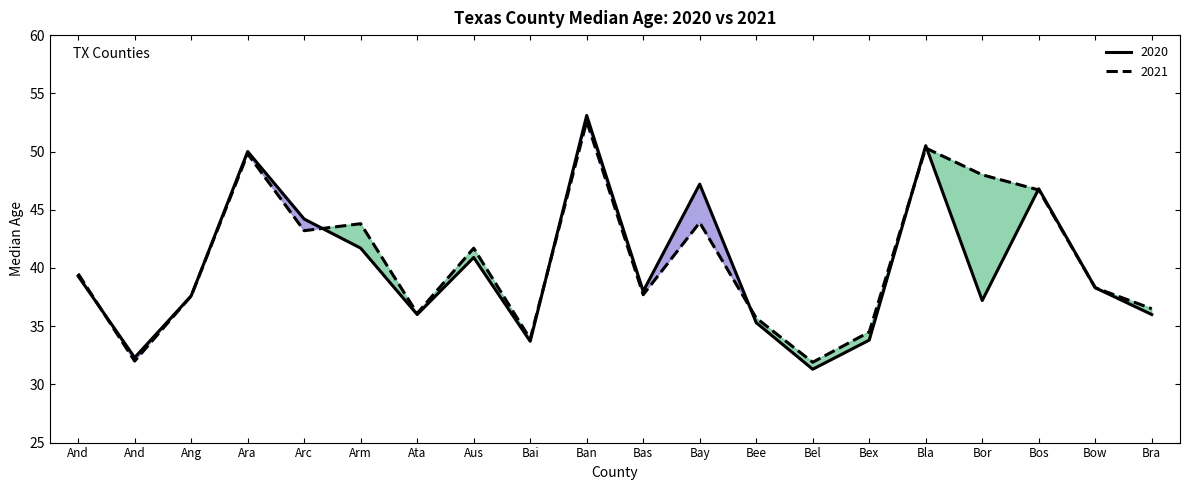

Is it true that 2021 equals 74.7 at Ban?

False